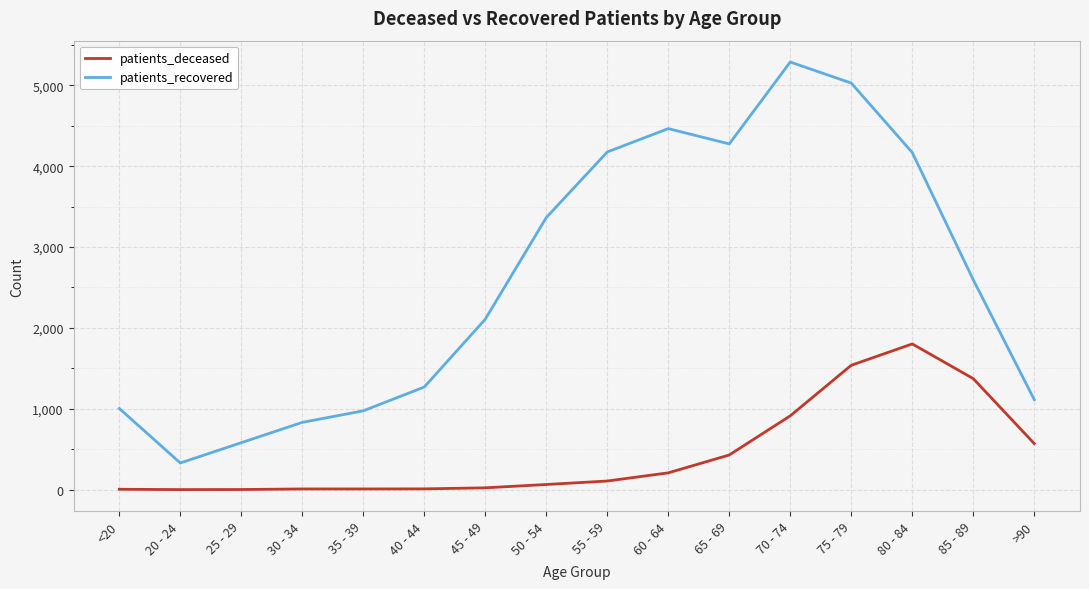

Is the value of patients_recovered at 35 - 39 greater than the value of patients_deceased at 30 - 34?

Yes